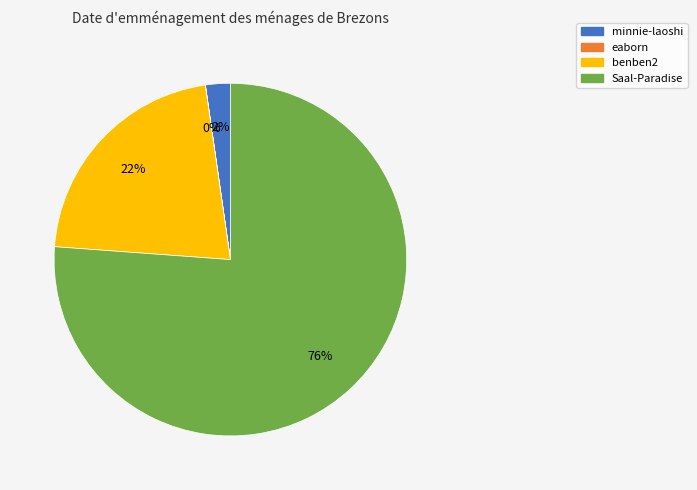

Which slice is the largest?

Saal-Paradise